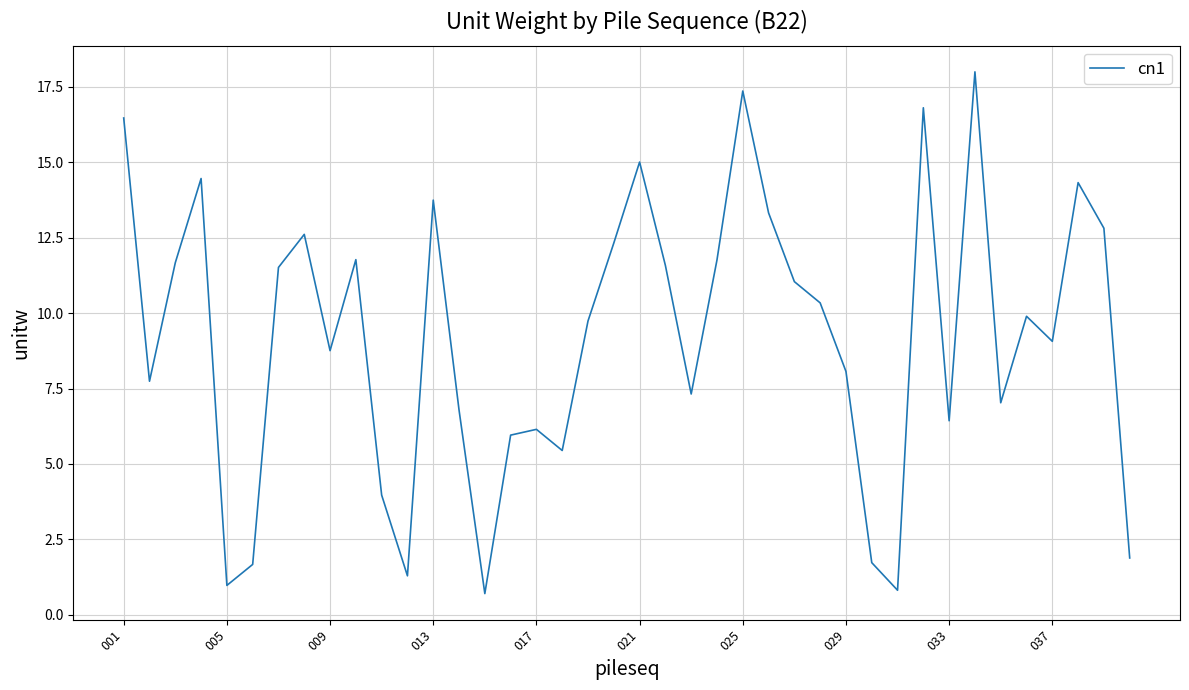

How many series are shown in this chart?

1